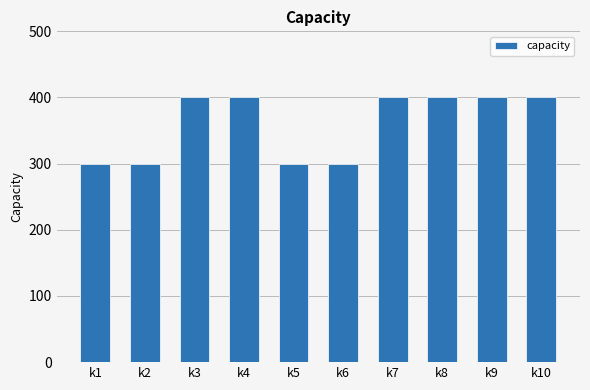

What is the sum of the values at k2 and k5?

600